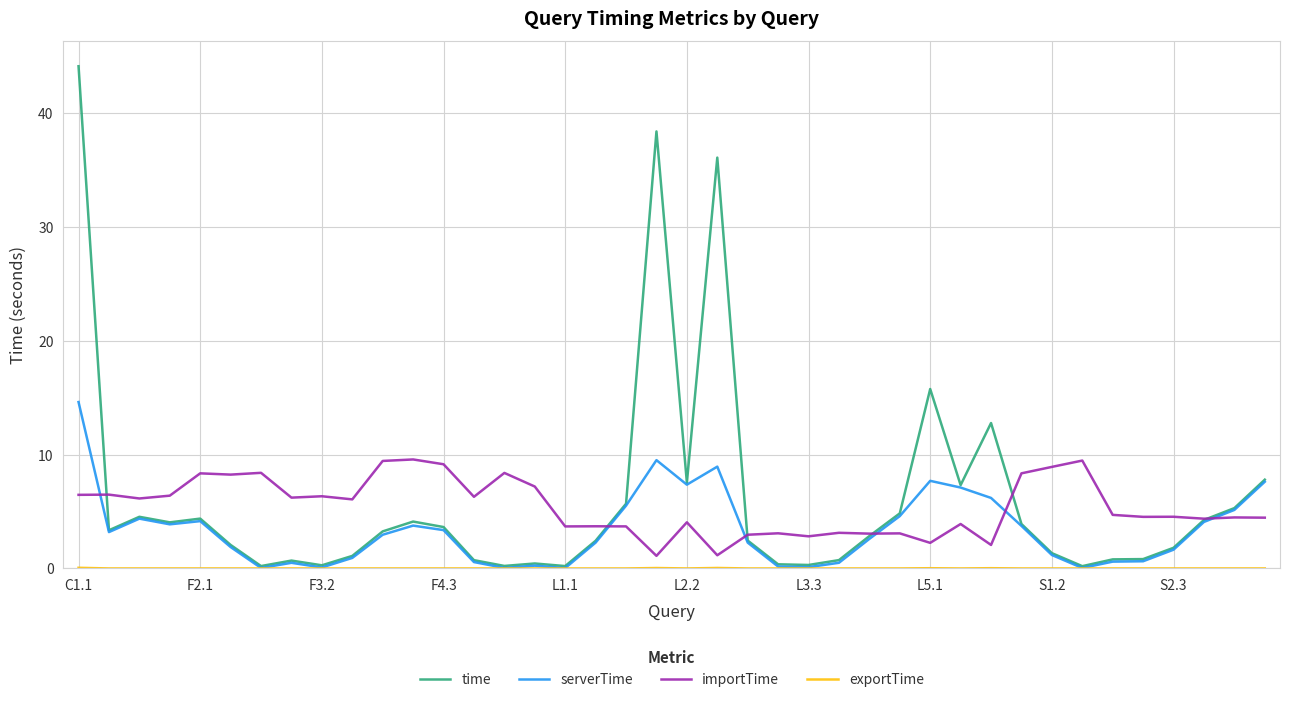

In importTime, how many points are higher than both neighbors (excluding endpoints)?

15